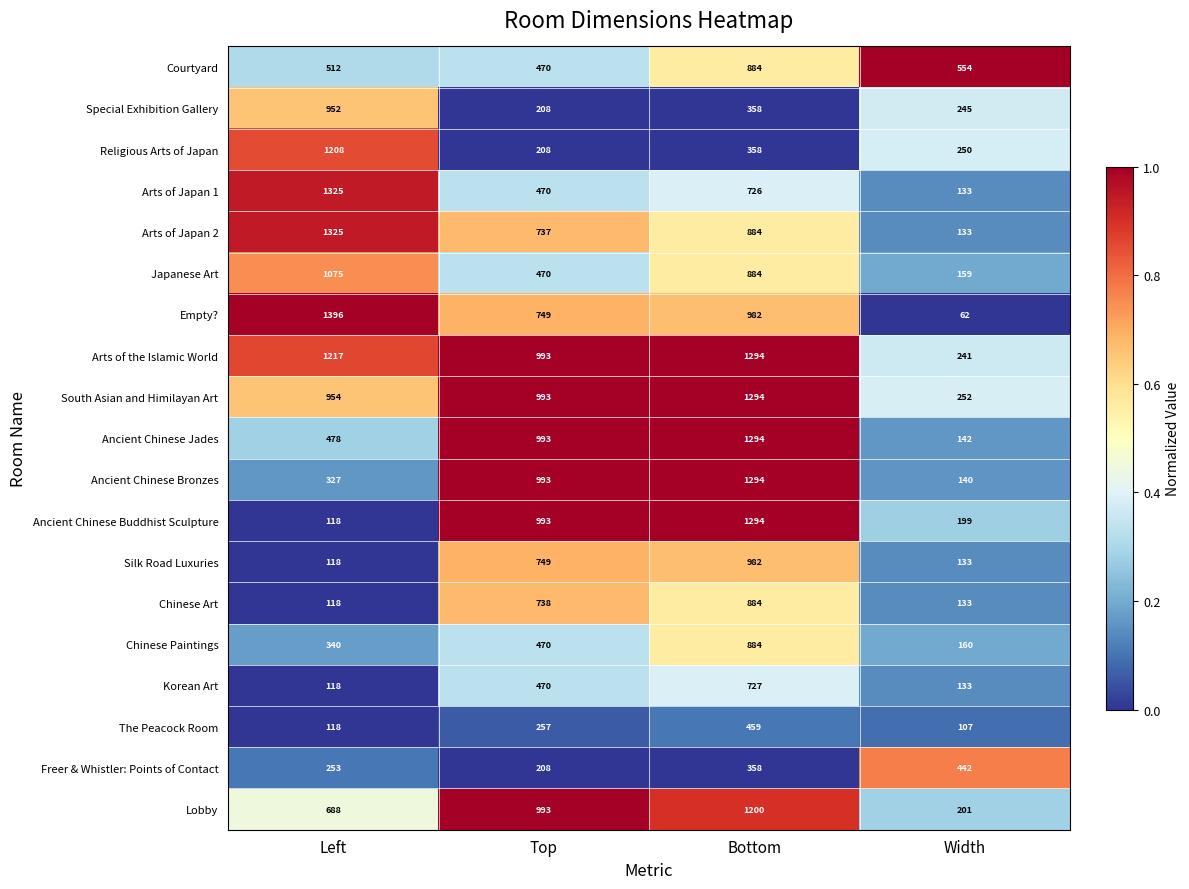

Rank the categories by Japanese Art value from lowest to highest.

Width, Top, Bottom, Left